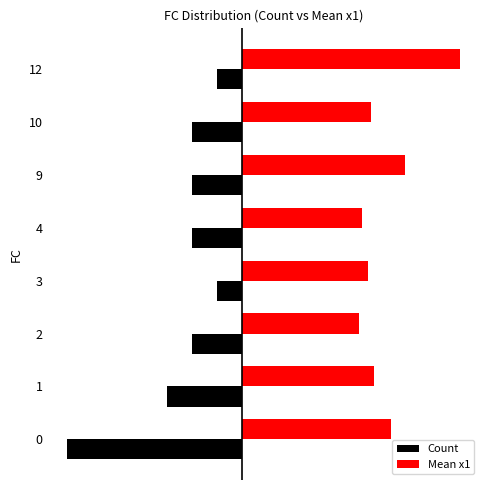

What are all the series names shown in the legend?

Count, Mean x1